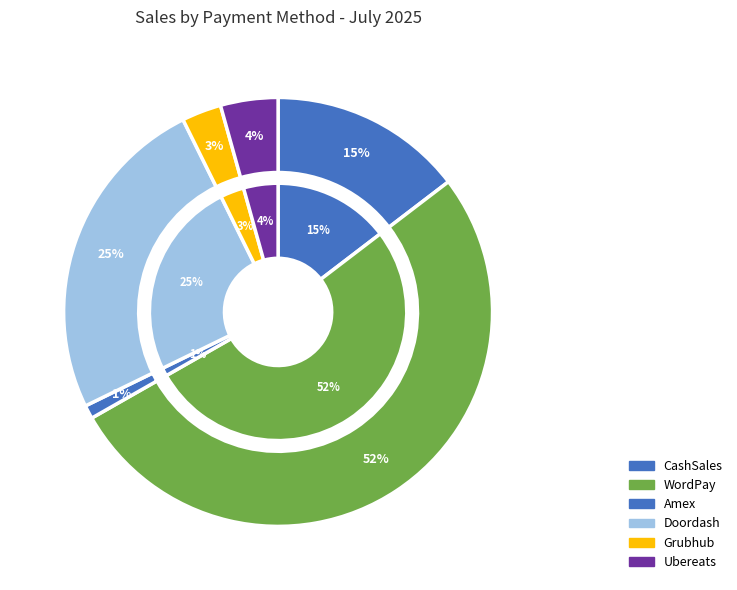

To the nearest percent, what is the average slice percentage?

17%